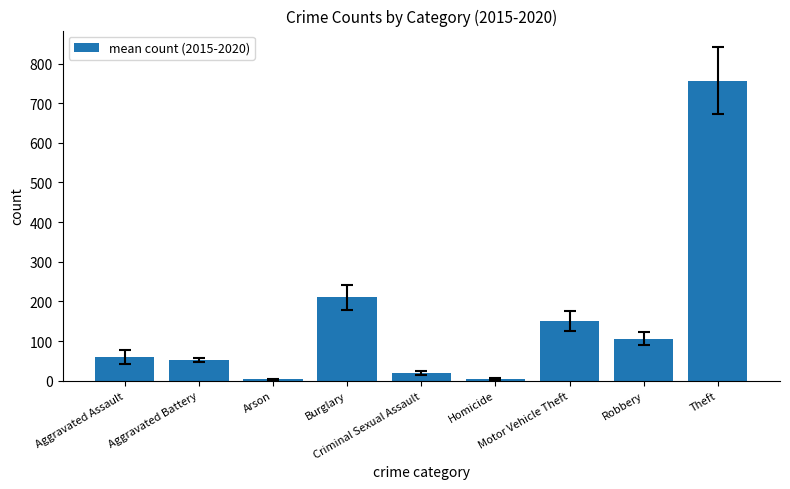

At which category does the chart reach its peak across all series?

Theft